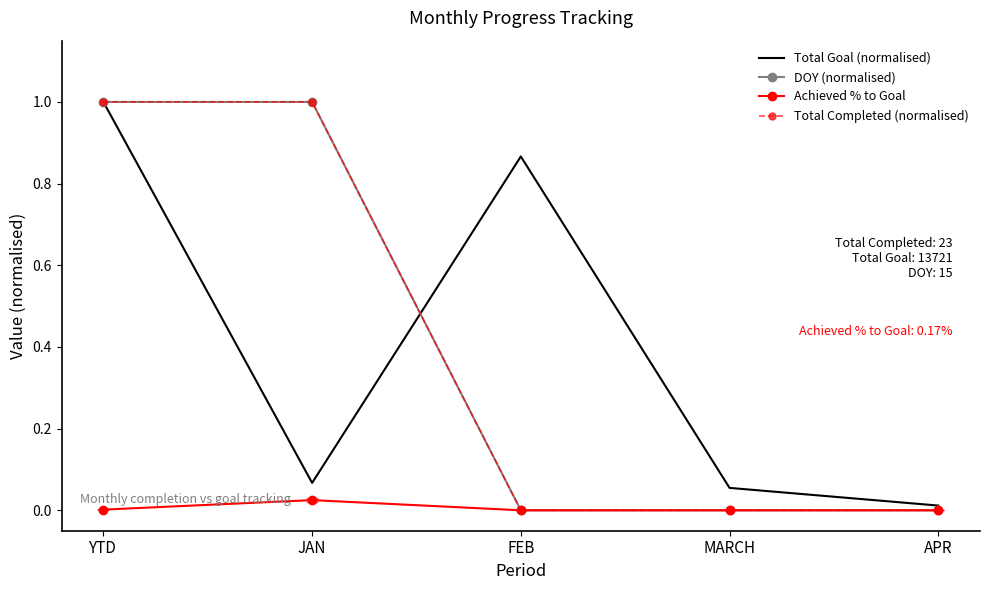

What is the total value across all series at MARCH?

0.1